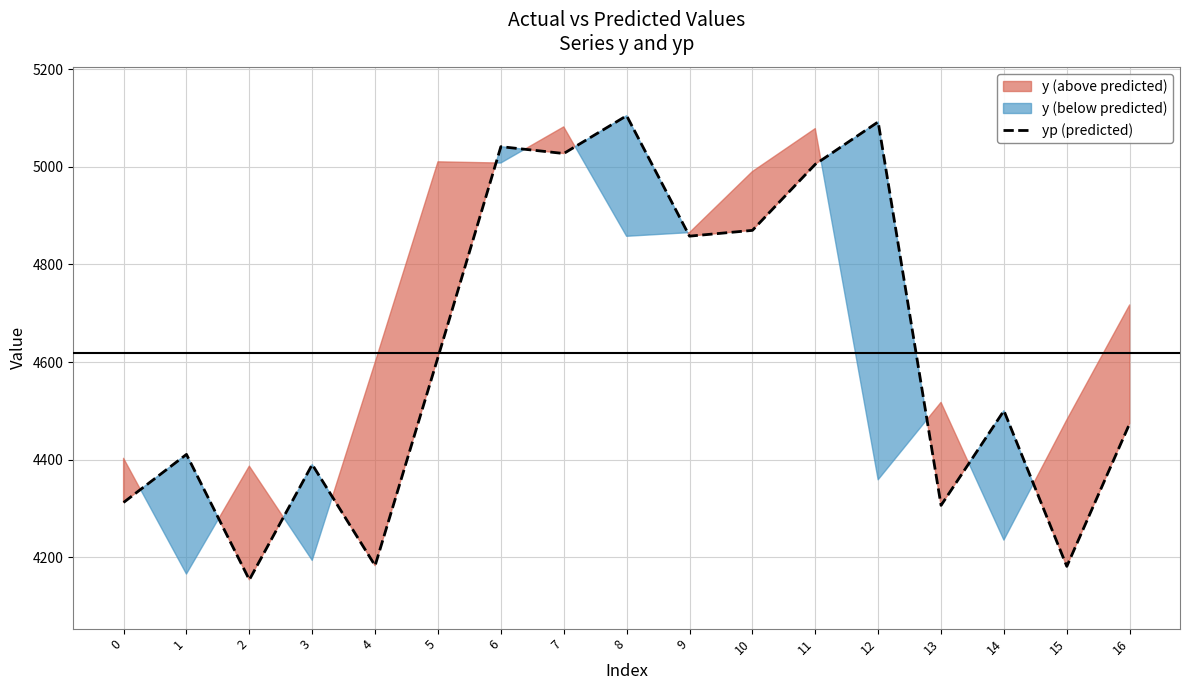

What is the difference between the maximum and minimum values?

950.1